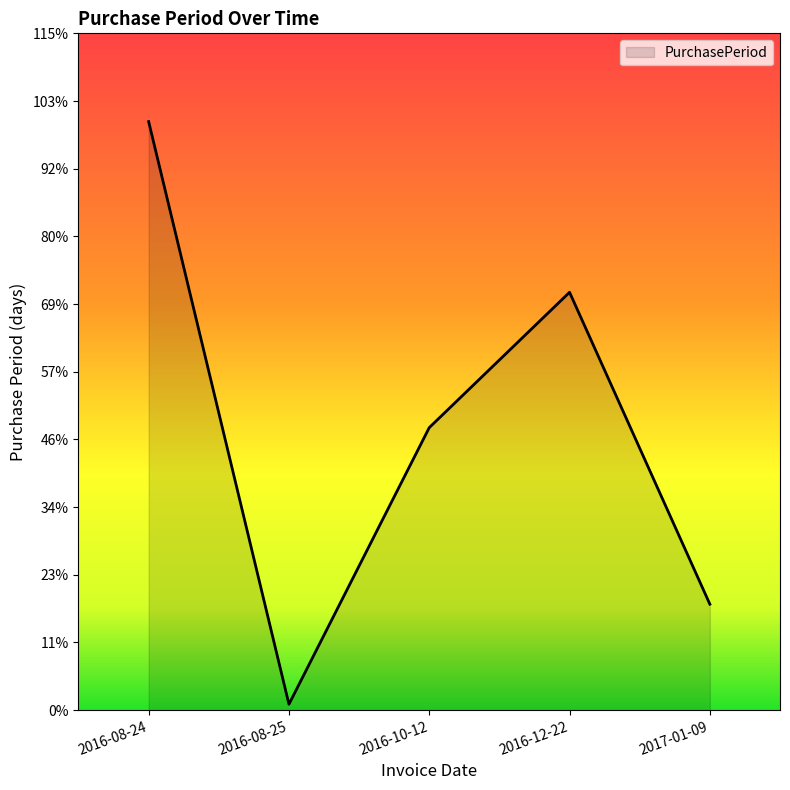

Which category has the highest value across all series?

2016-08-24